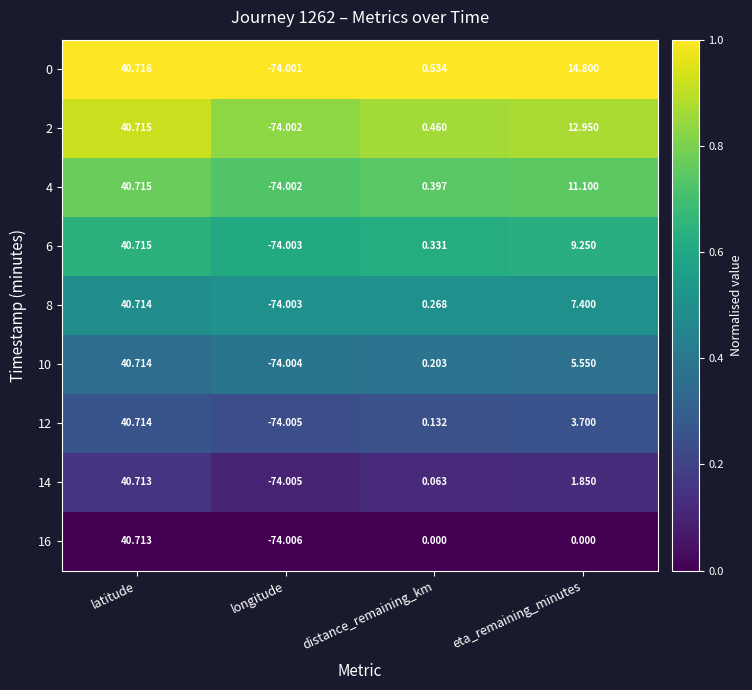

At which category is the sum across all series the highest?

latitude